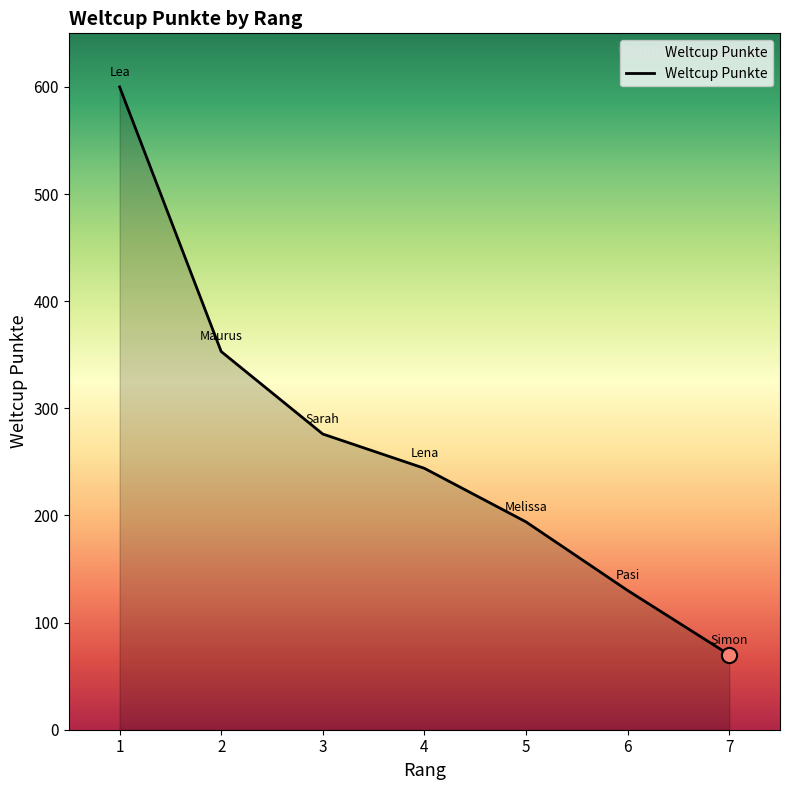

Which has a higher value, 3 or 2?

2